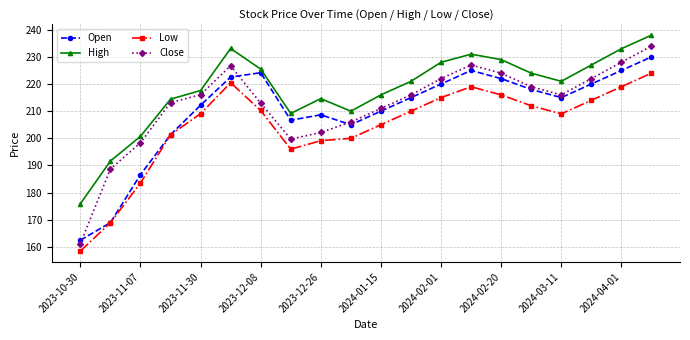

What is the value of the Low point at the 16th from the left?

212.0